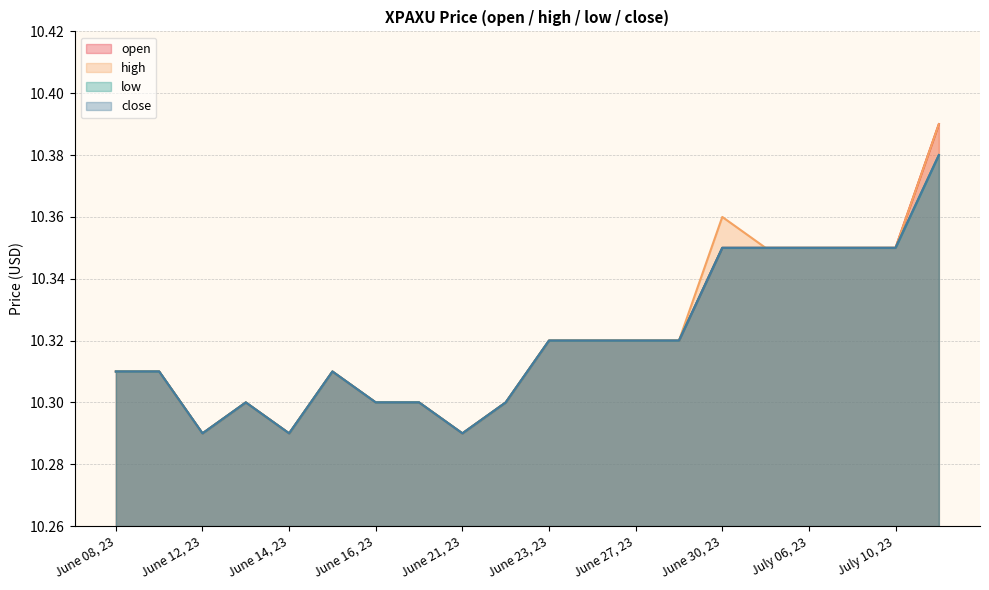

At which category is the sum across all series the highest?

July 11, 23